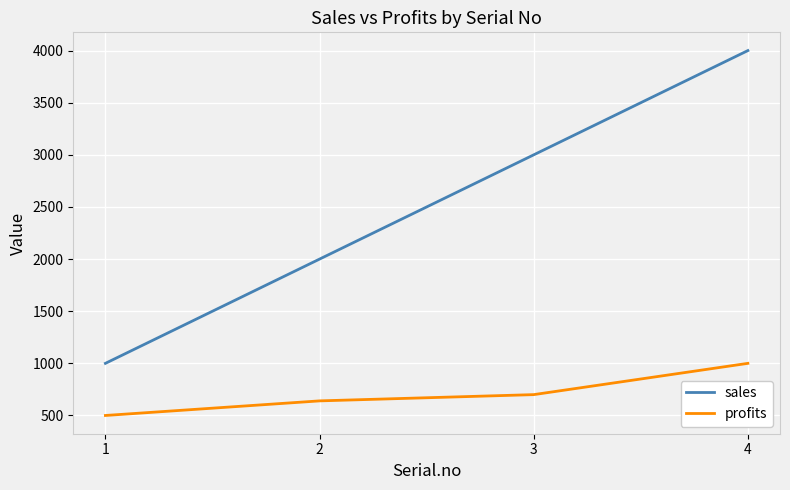

True or false: sales has a value of 1000 at 1.

True